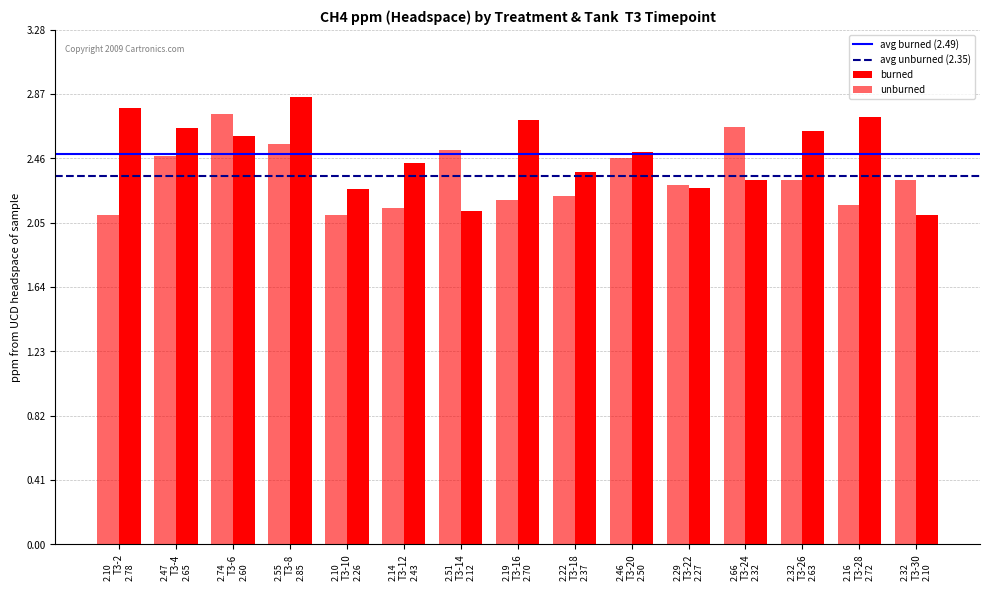

What is the smallest value displayed?

2.1